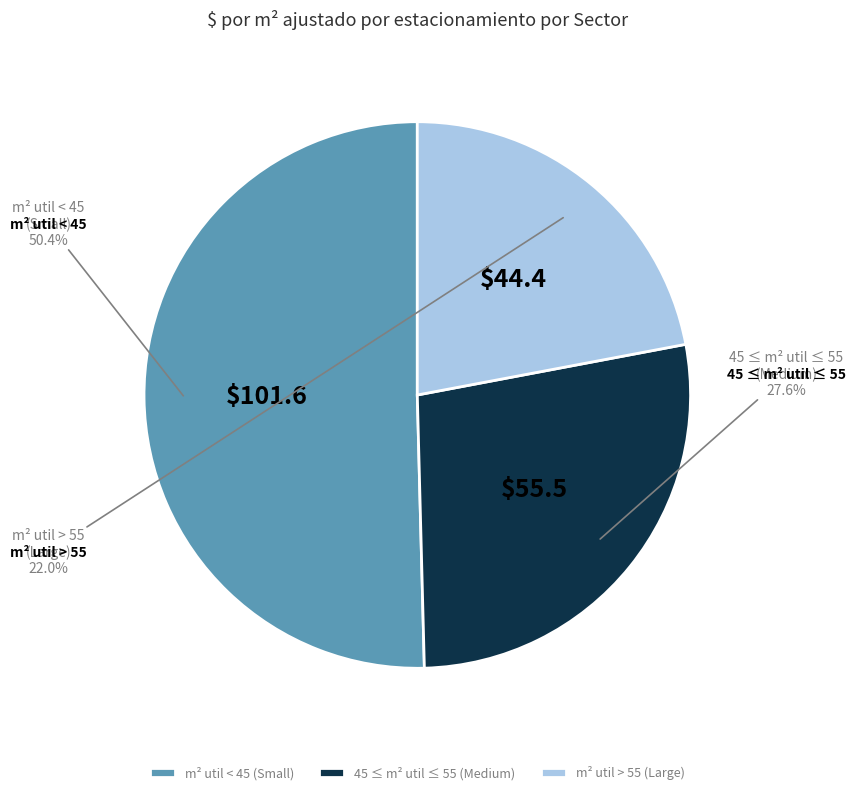

Rank the categories by value from lowest to highest.

m² util > 55 (Large), 45 ≤ m² util ≤ 55 (Medium), m² util < 45 (Small)